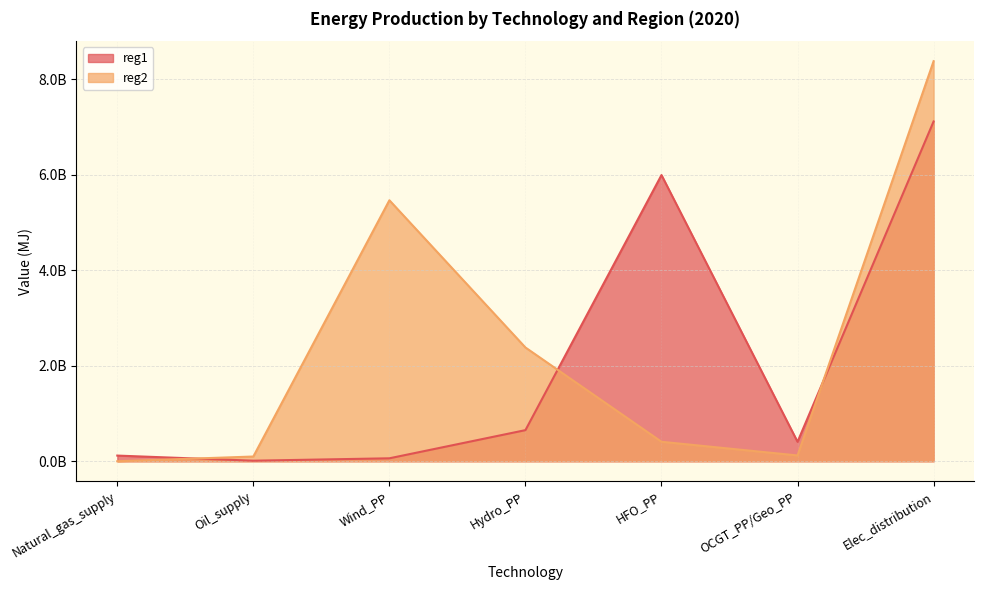

What is the average value of the reg2 series?

2408175359.4